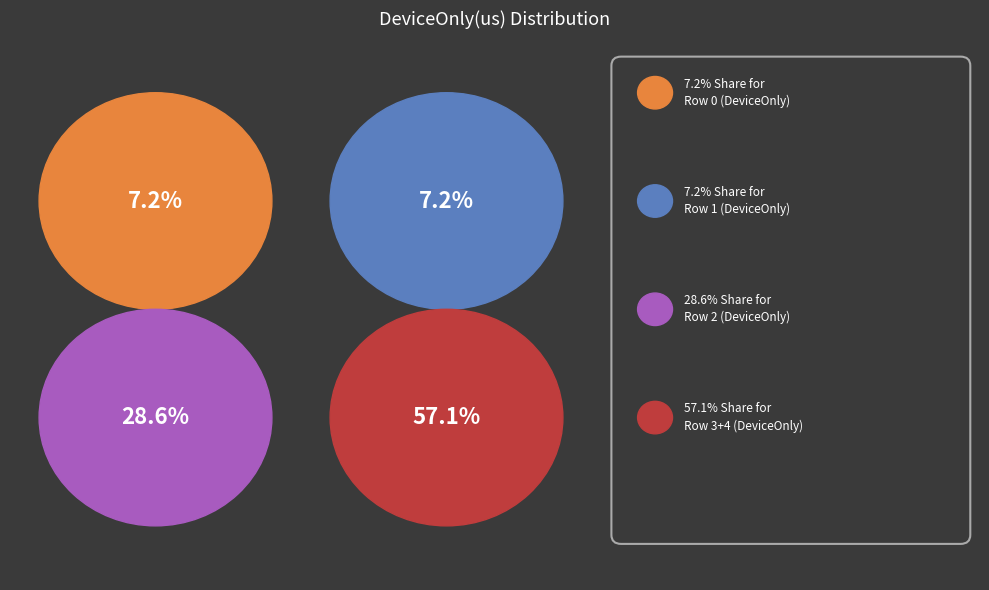

Which category has the biggest portion of the pie?

Row 3